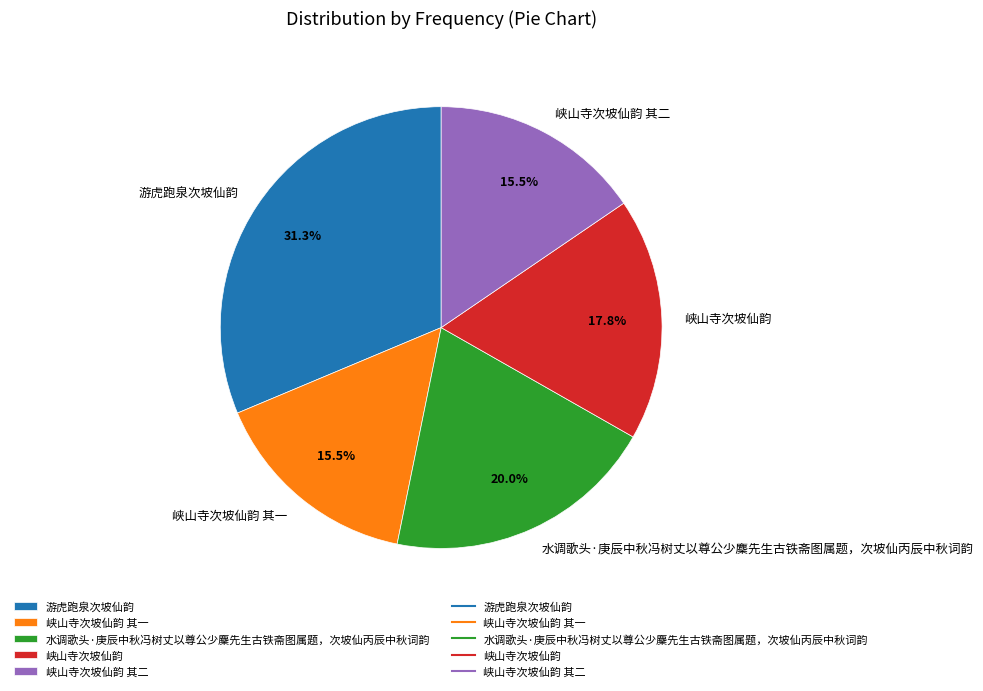

Between 峡山寺次坡仙韵 其二 and 游虎跑泉次坡仙韵, which is larger?

游虎跑泉次坡仙韵